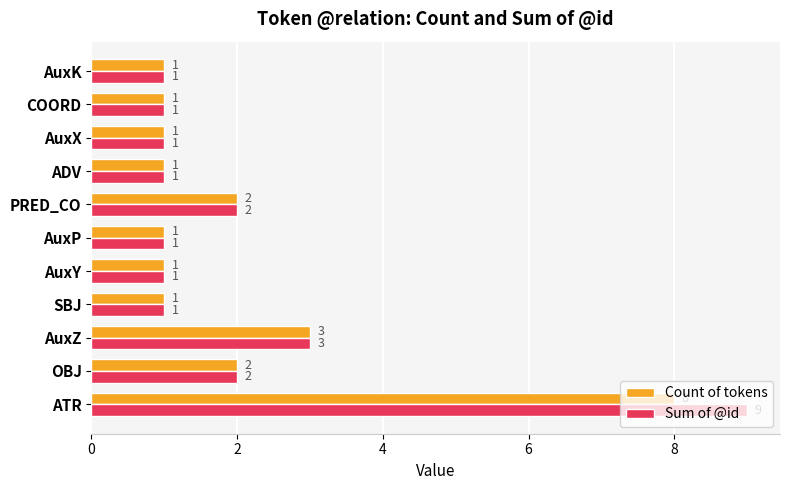

How many distinct data groups are displayed?

2